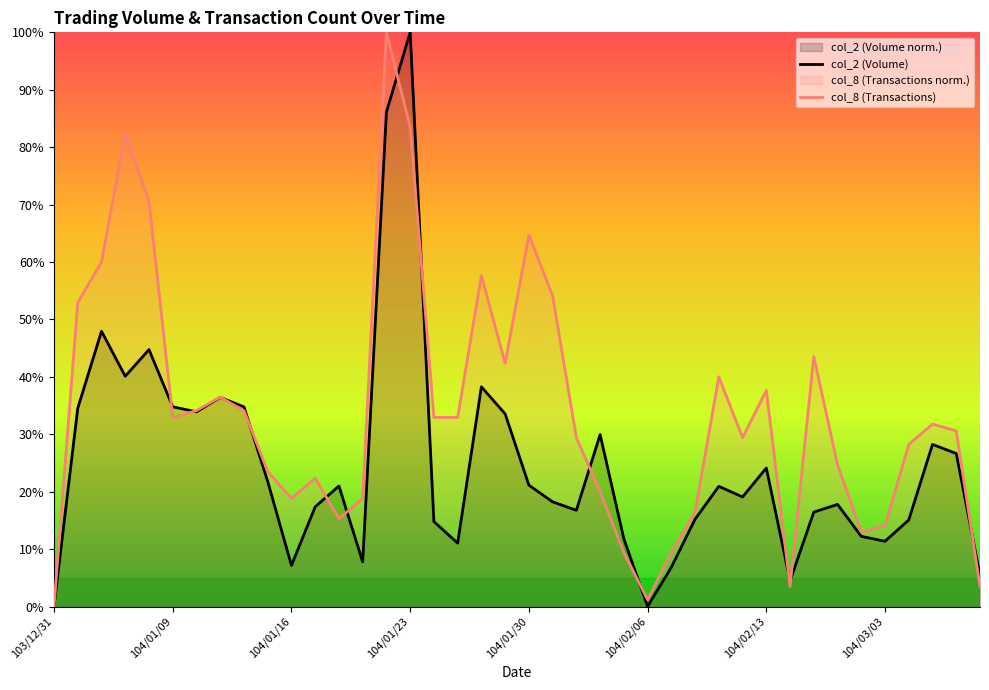

What is the maximum value shown in the chart?

100.0